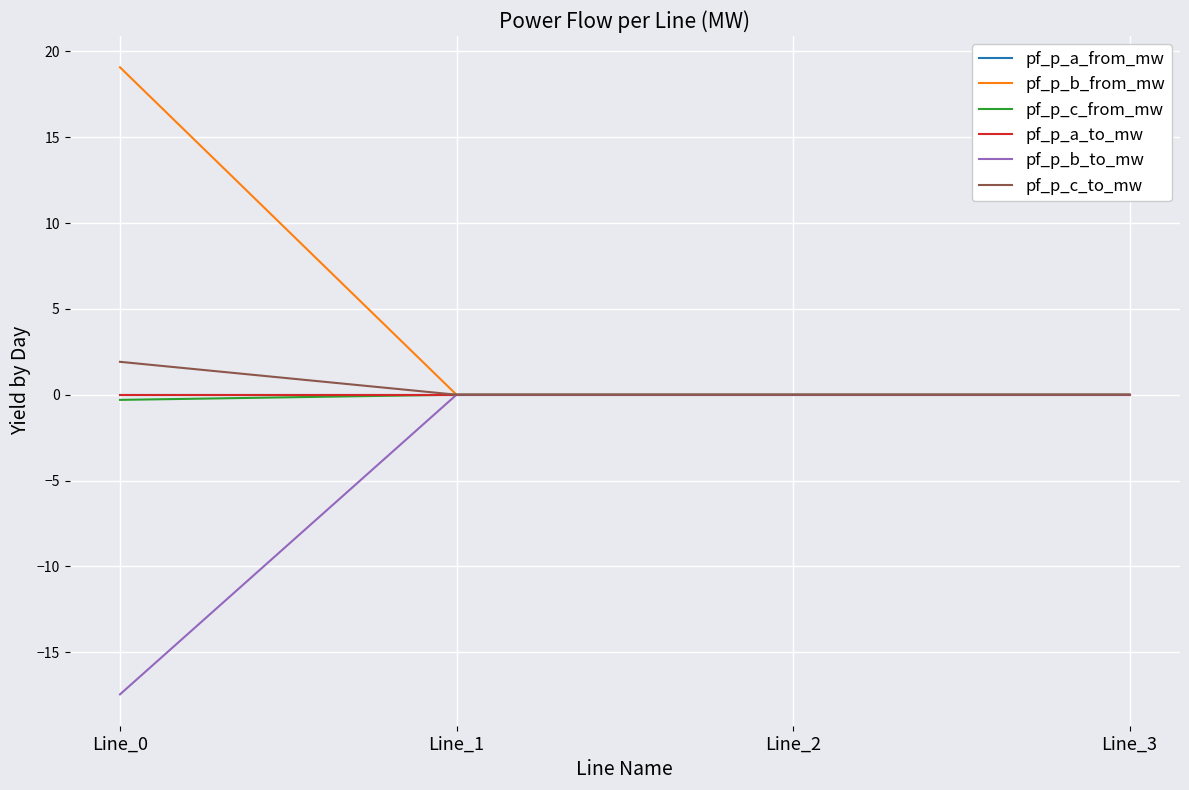

Where is the first local maximum for pf_p_b_from_mw?

Line_2